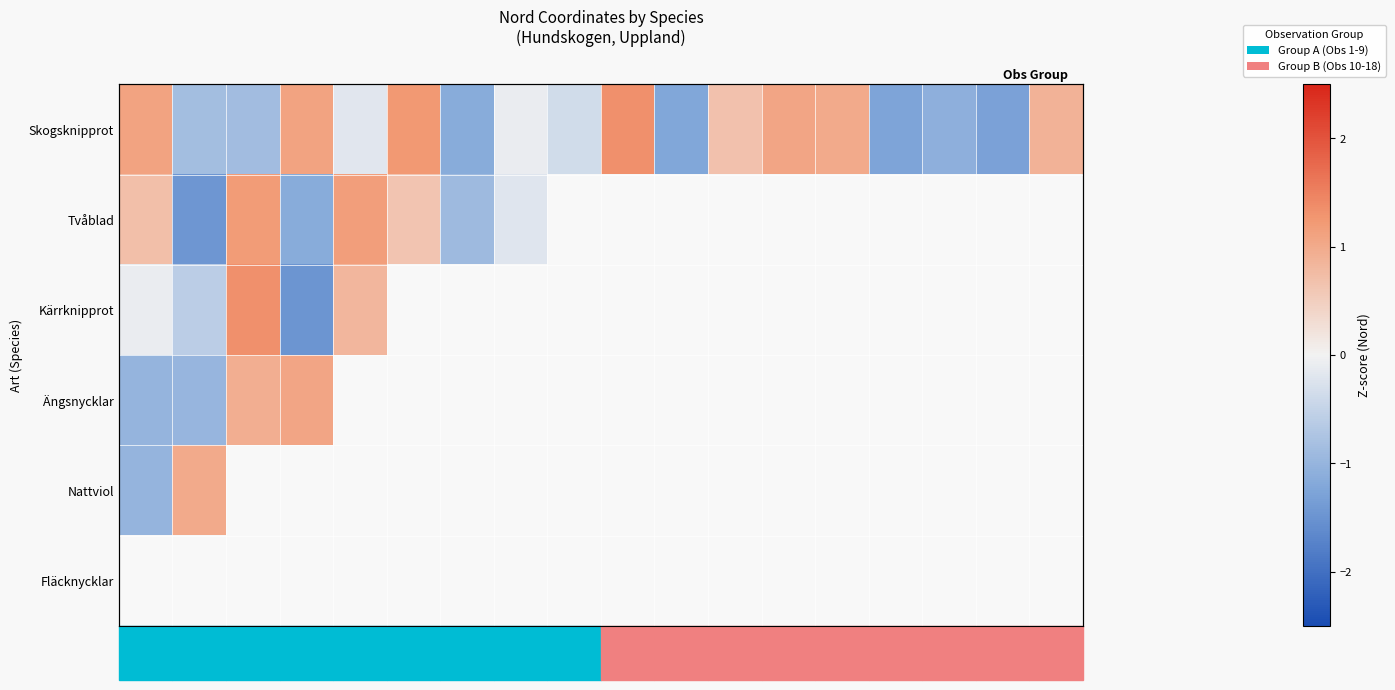

At which label does Skogsknipprot reach its peak?

Obs10